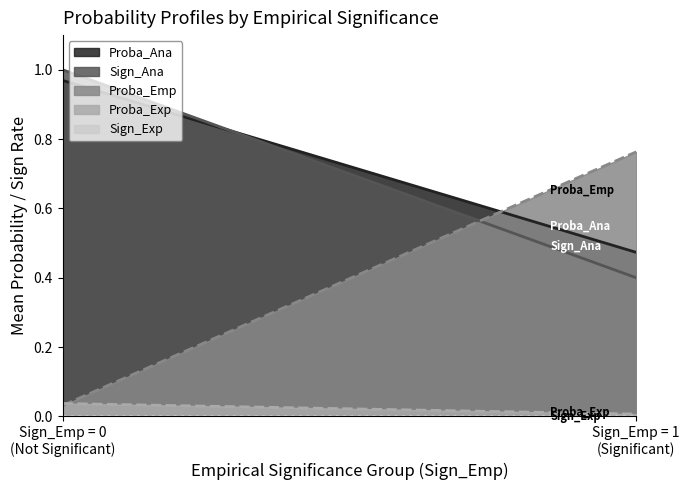

Which series has the largest range (max minus min)?

Proba_Emp